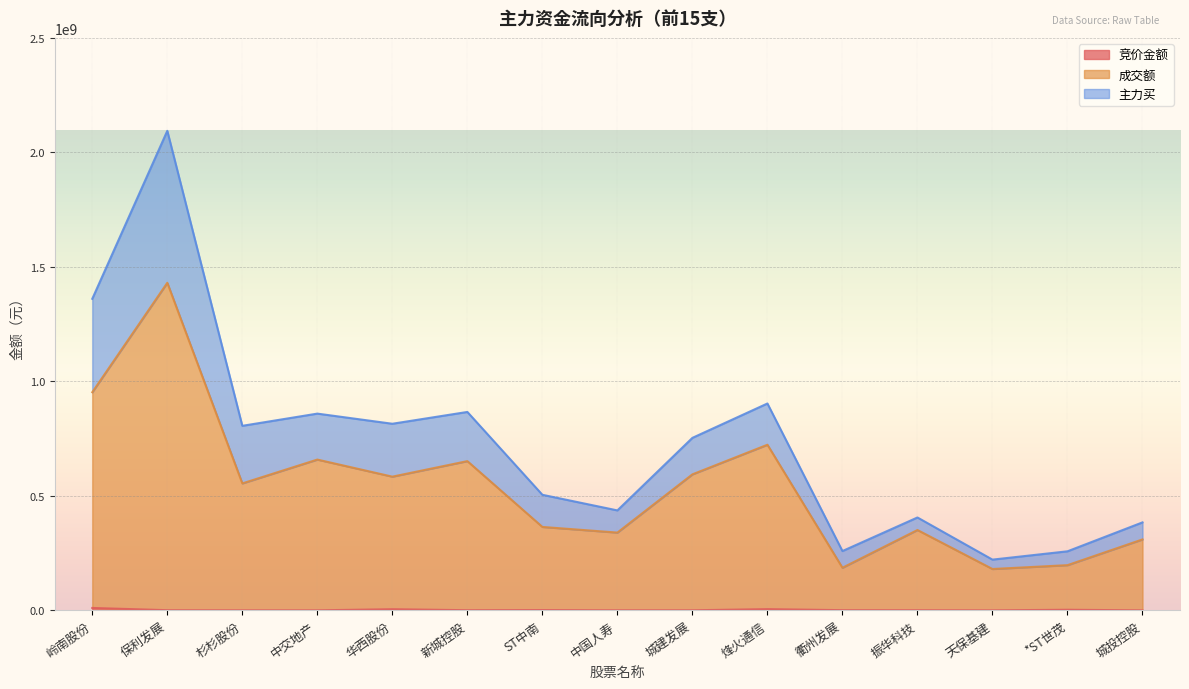

What position from the right is 新城控股?

10